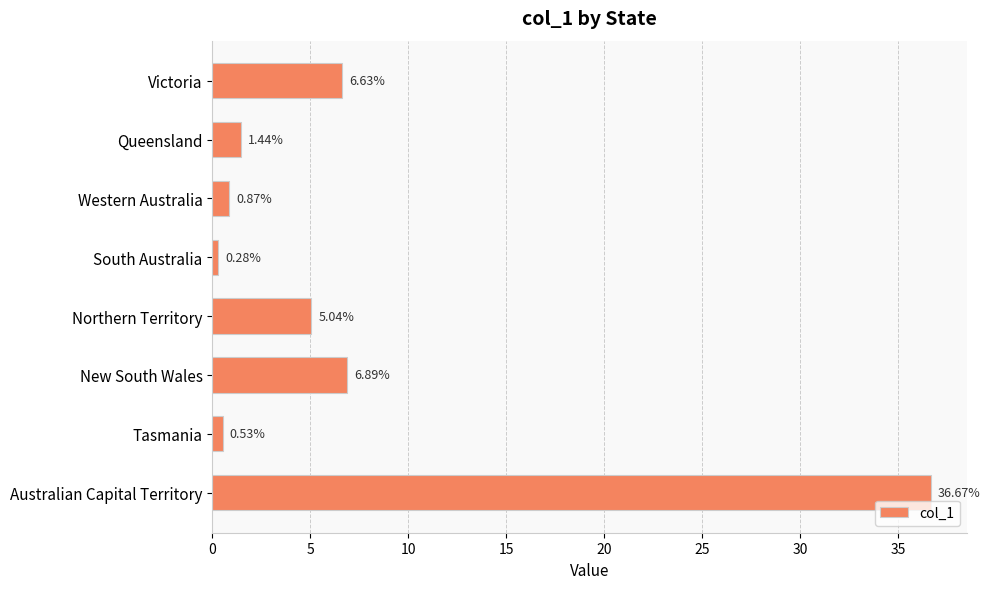

What is the difference between the maximum and second lowest values?

36.1